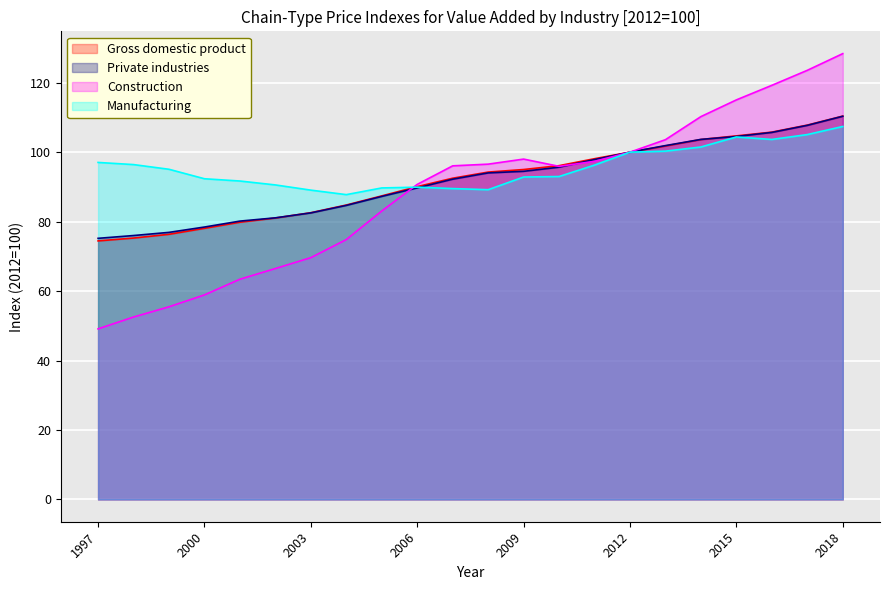

Which has a higher value, 2016 or 2010?

2016